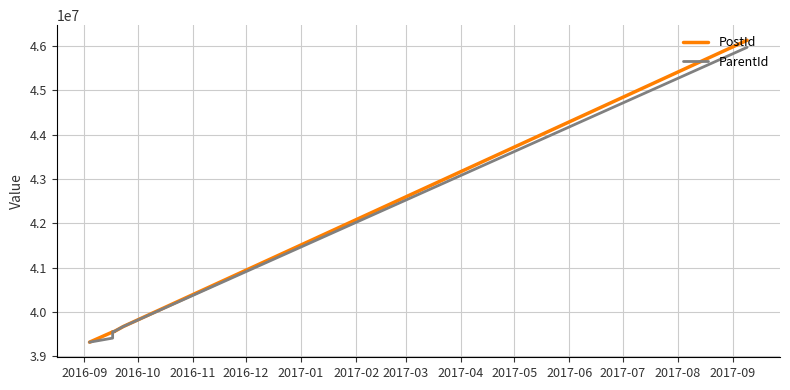

Which series has the largest total across all categories?

PostId